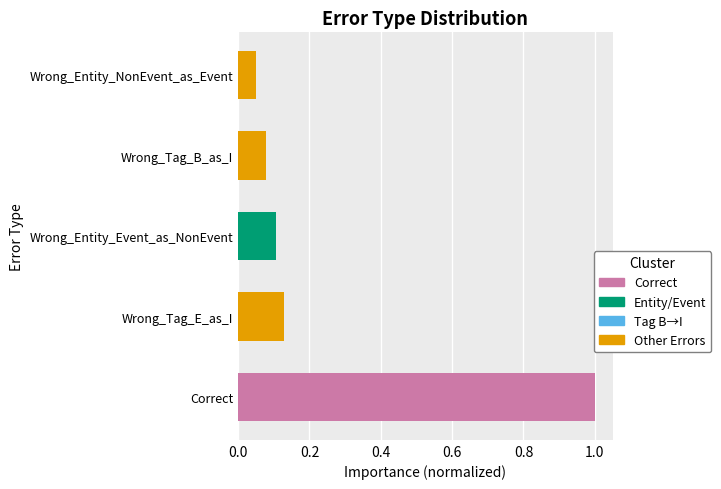

True or false: the data shows 0.1 at Wrong_Entity_Event_as_NonEvent.

True